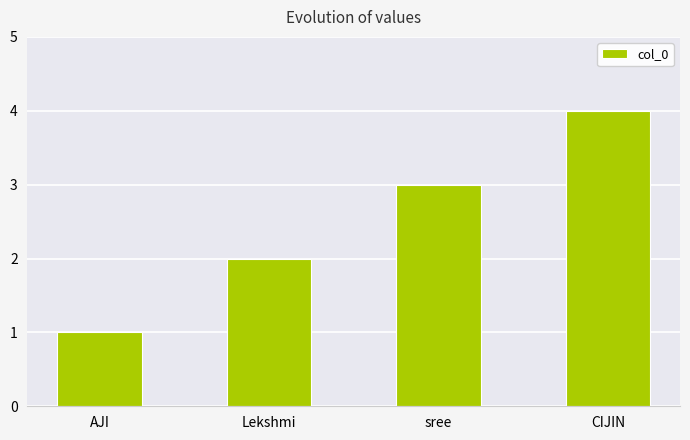

The value at AJI is 2. True or false?

False